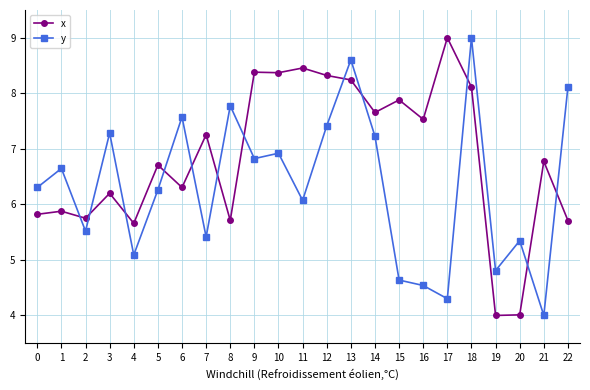

What is the lowest value of the y series?

4.0